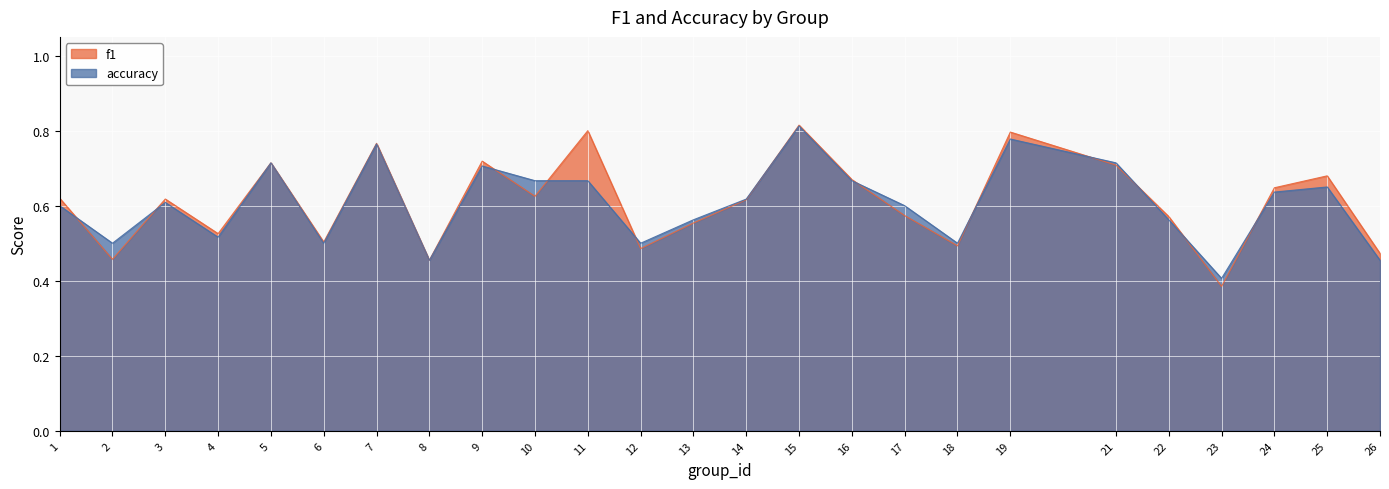

Rank the series by their maximum value, from highest to lowest.

f1, accuracy